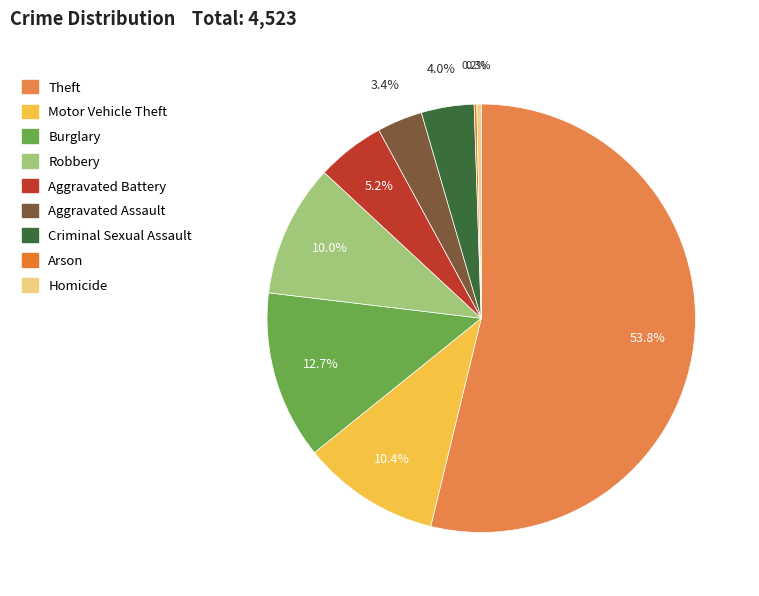

How much of the chart is everything except Arson?

99.8%